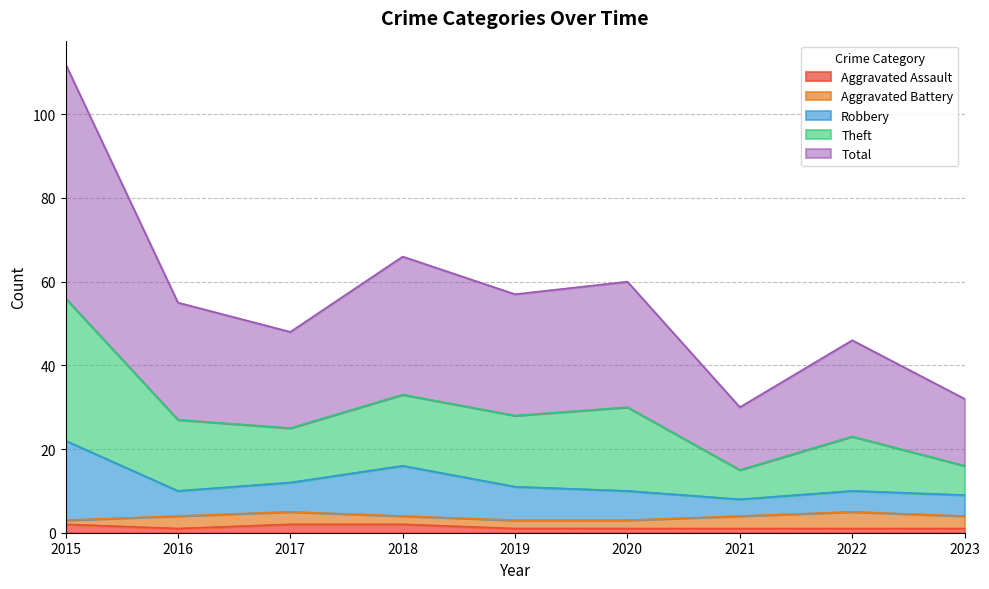

At which category does Robbery reach its first local peak?

2018